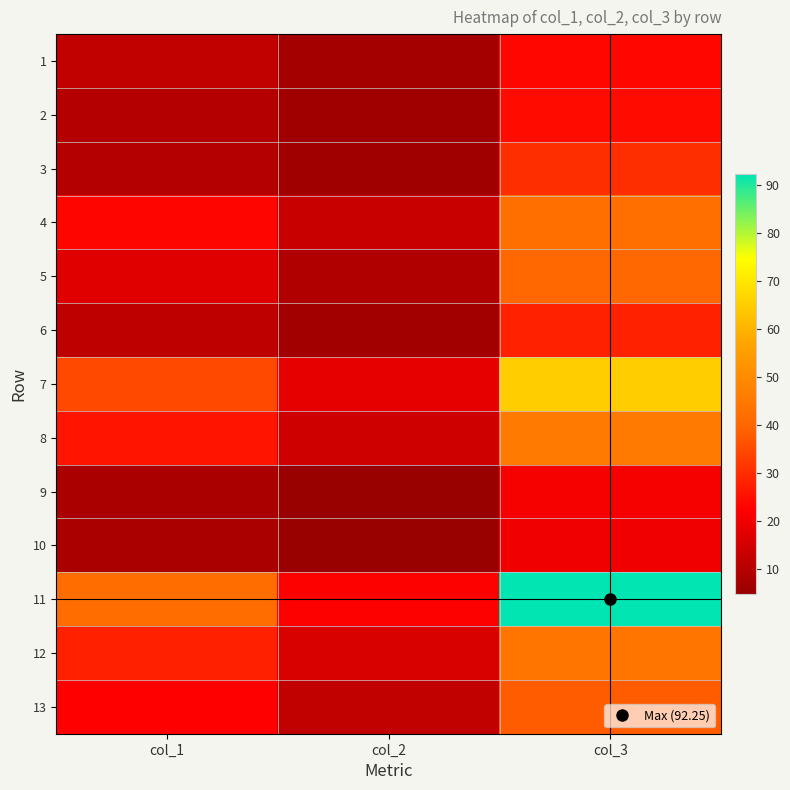

Reading right to left, list all the values displayed in this chart.

1: col_3=23.8	col_2=7.2	col_1=12.0
2: col_3=24.4	col_2=6.5	col_1=10.0
3: col_3=30.4	col_2=6.4	col_1=9.9
4: col_3=42.3	col_2=13.3	col_1=23.3
5: col_3=40.6	col_2=9.2	col_1=17.4
6: col_3=28.1	col_2=6.7	col_1=11.5
7: col_3=65.1	col_2=18.5	col_1=34.8
8: col_3=45.4	col_2=14.2	col_1=25.9
9: col_3=21.2	col_2=4.9	col_1=8.1
10: col_3=20.2	col_2=5.1	col_1=8.1
11: col_3=92.3	col_2=22.1	col_1=41.9
12: col_3=44.2	col_2=16.0	col_1=28.1
13: col_3=38.2	col_2=12.0	col_1=22.4